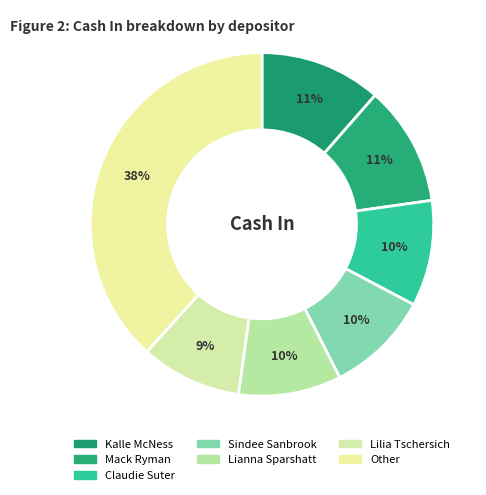

Is there any slice that represents more than half of the pie?

No